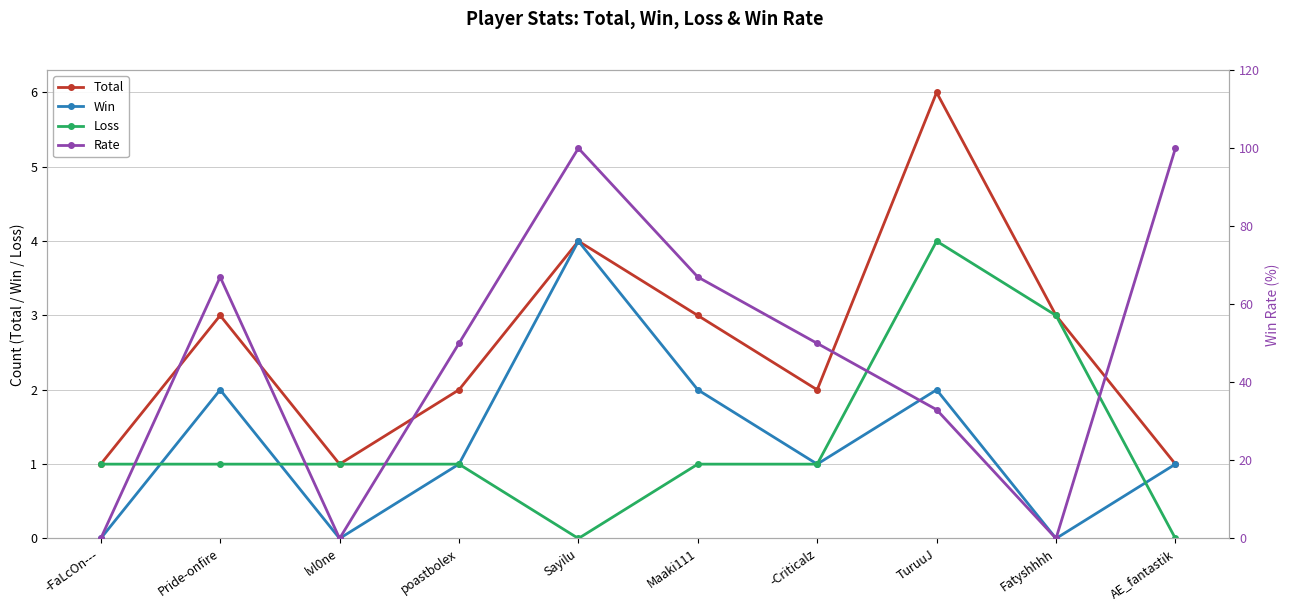

Which series changed the most between poastbolex and Fatyshhhh?

Rate